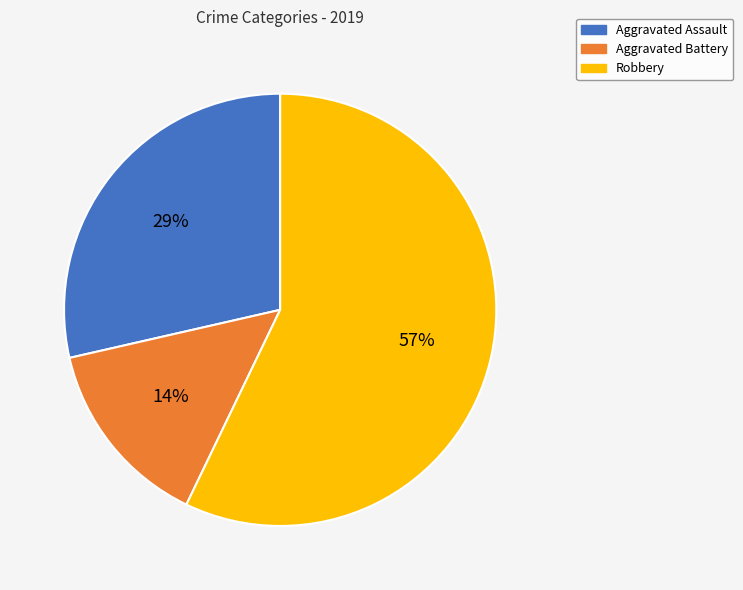

Which has a higher value, Robbery or Aggravated Assault?

Robbery